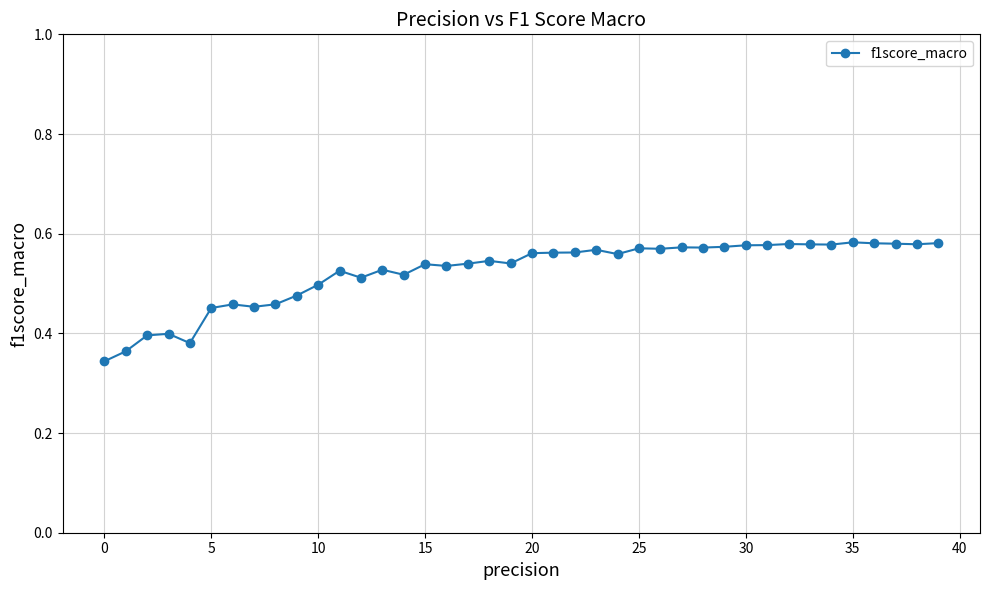

True or false: the data has more than 2 interior local peaks.

True